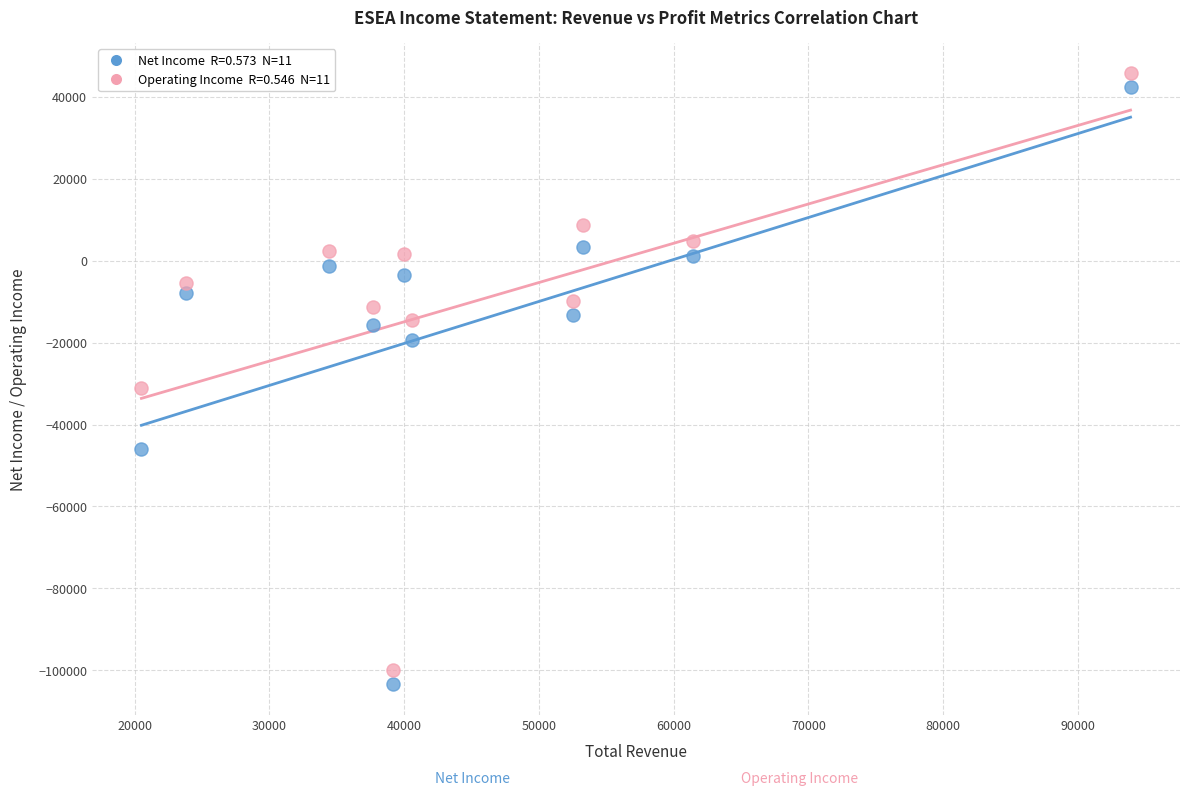

Across all series, what Y value is closest to -28850?

-31200